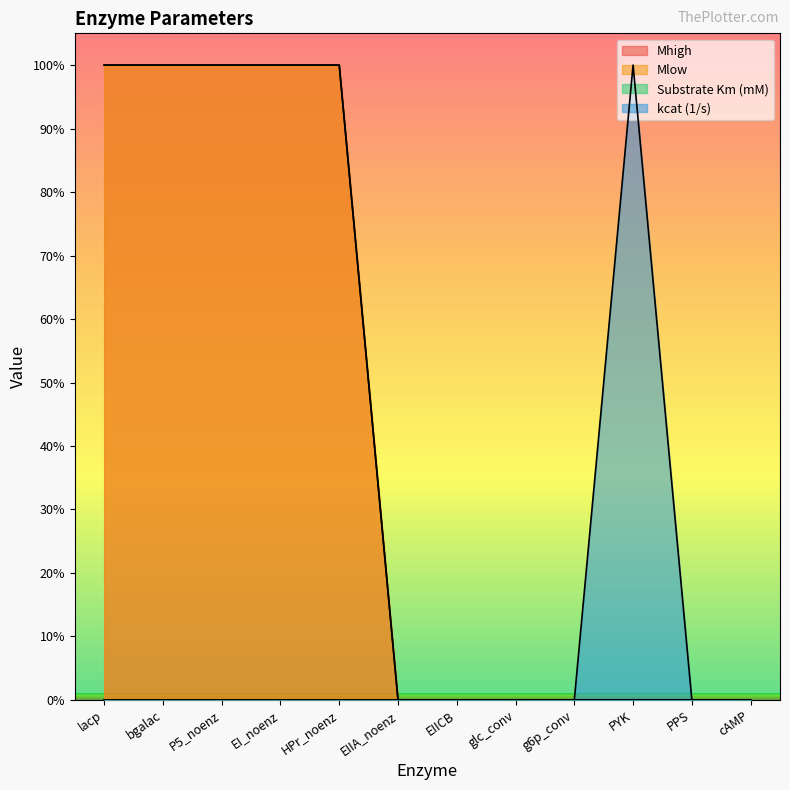

What is the highest value of the Mhigh series?

100.0